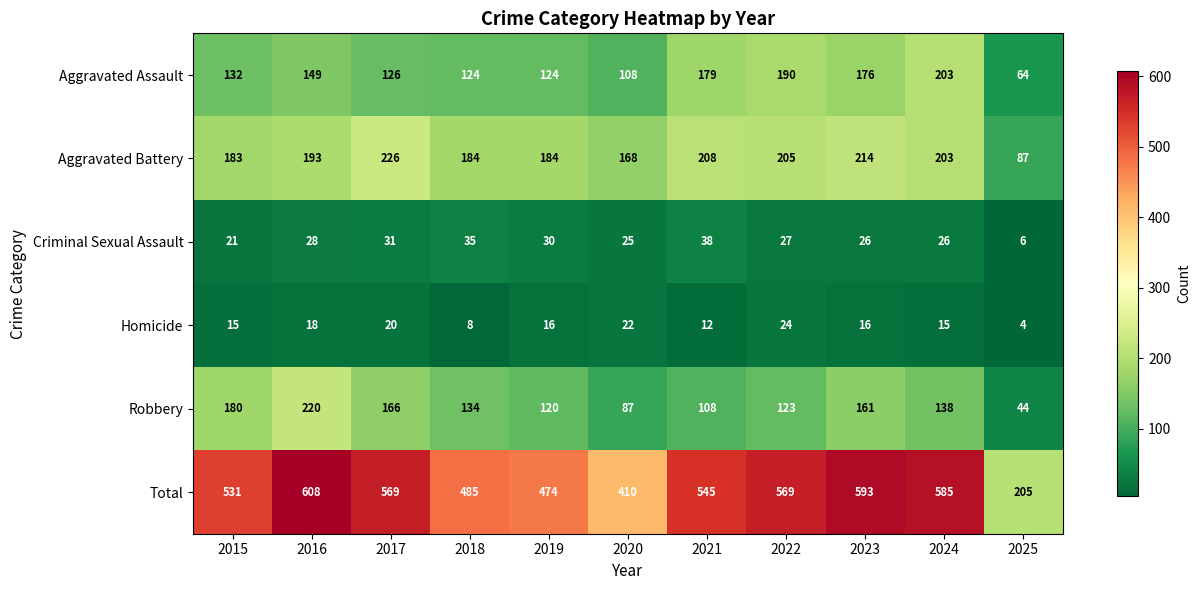

Which series has the largest range (max minus min)?

Total